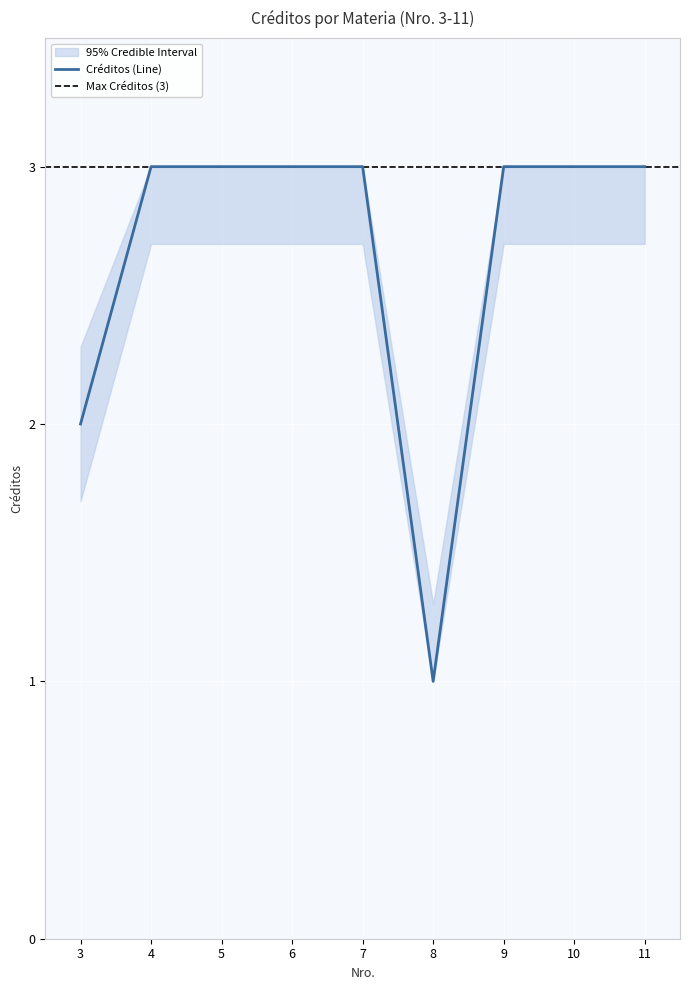

Reading left to right, transcribe all the data shown in this chart.

3=2	4=3	5=3	6=3	7=3	8=1	9=3	10=3	11=3